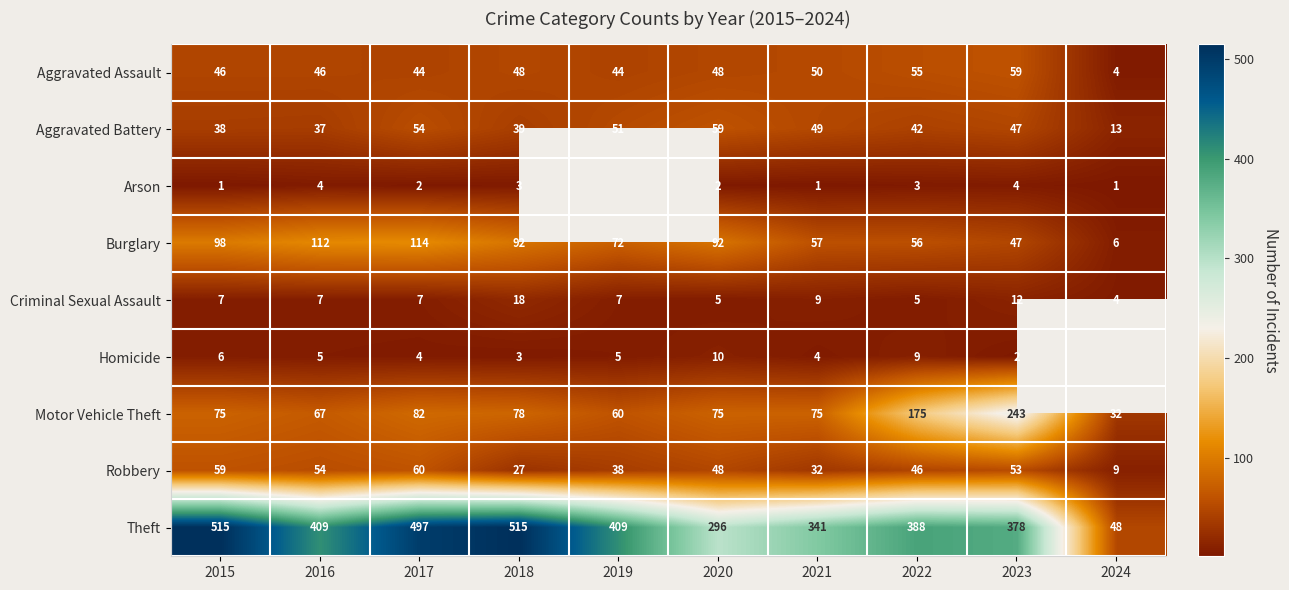

Where is Arson nearest to the value 2?

2017